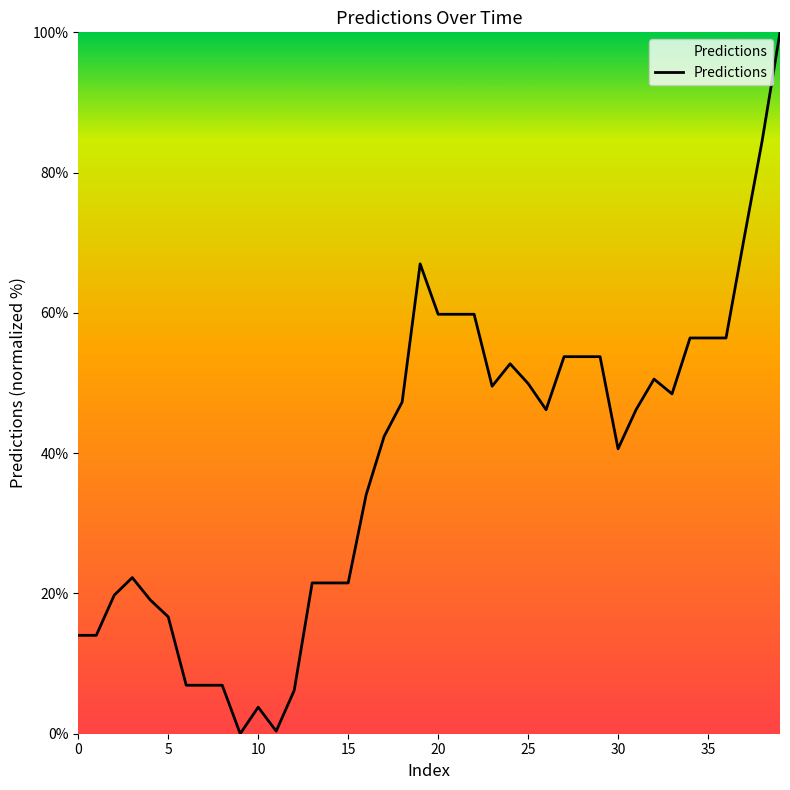

Does the chart display data point markers on the line(s)?

No